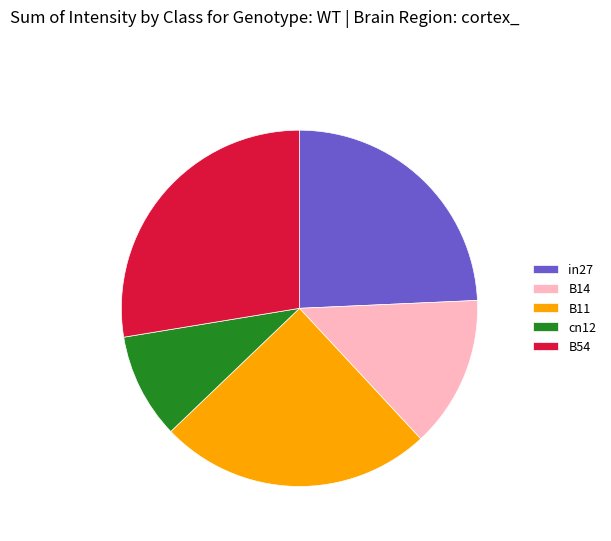

Is it true that B11 is 25% of the pie?

True